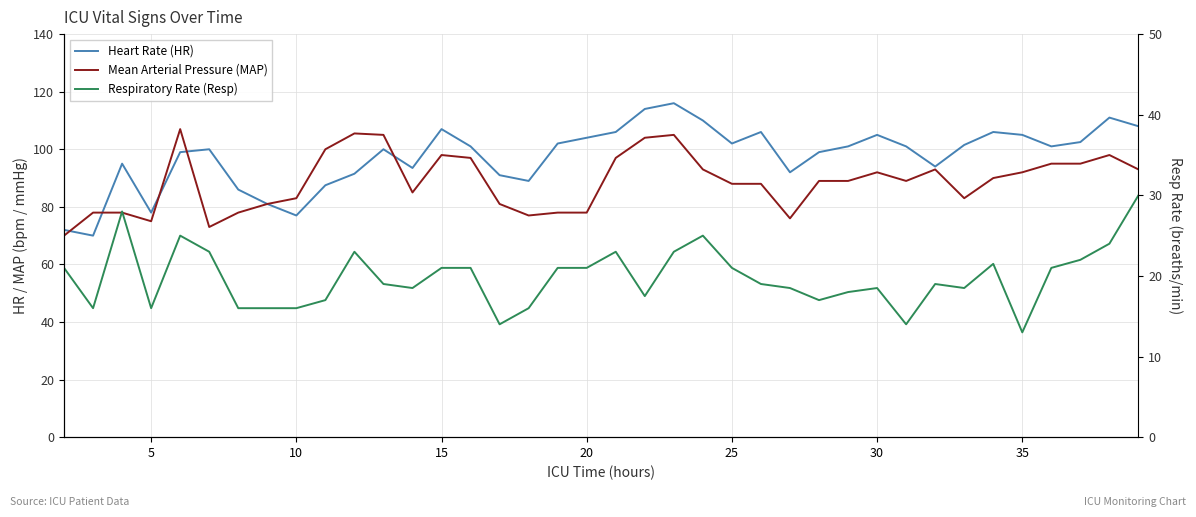

How many data points in Respiratory Rate (Resp) are less than 19?

17